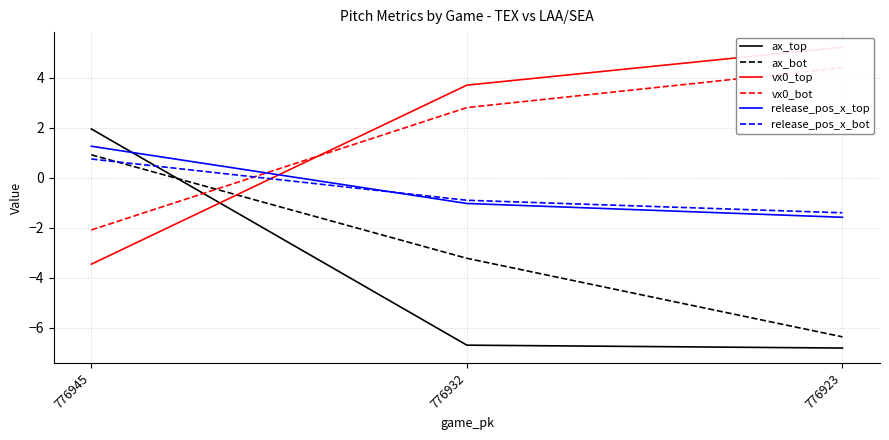

Reading left to right, what are all the values shown in this chart?

ax_top: 1.9	-6.7	-6.8
ax_bot: 0.9	-3.2	-6.4
vx0_top: -3.5	3.7	5.2
vx0_bot: -2.1	2.8	4.4
release_pos_x_top: 1.3	-1.0	-1.6
release_pos_x_bot: 0.7	-0.9	-1.4